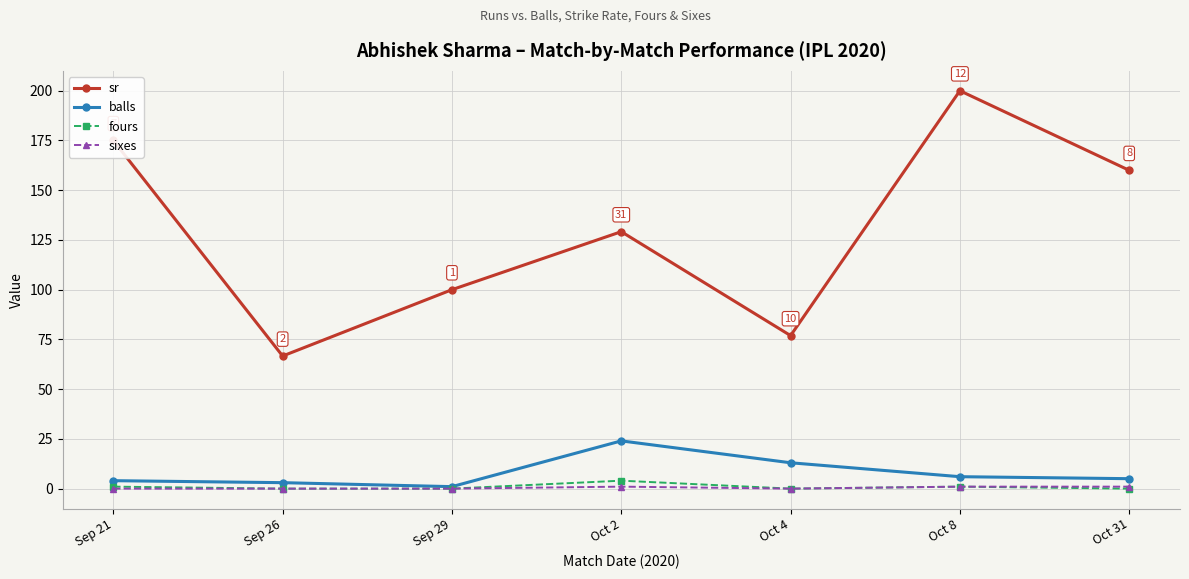

True or false: sr has more than 1 points higher than both neighbors.

True